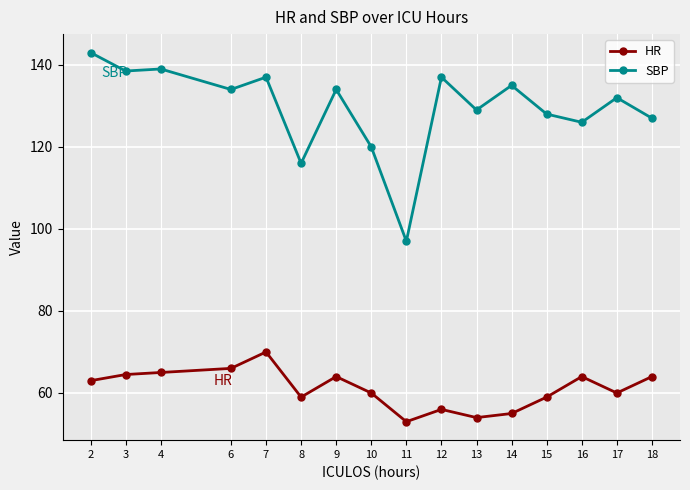

What is the value of the HR point at the 5th from the left?

70.0